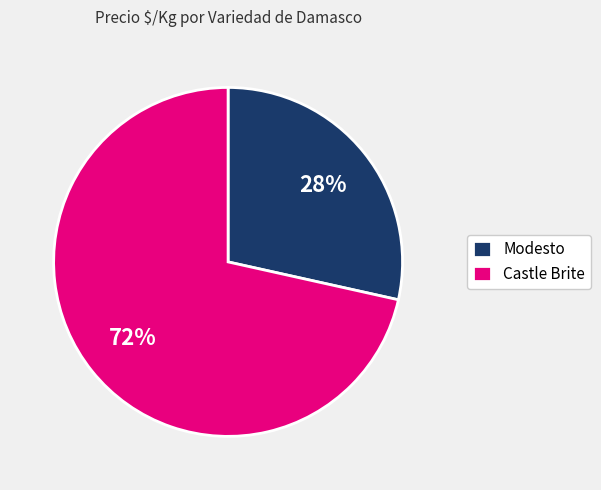

Which category has the biggest portion of the pie?

Castle Brite